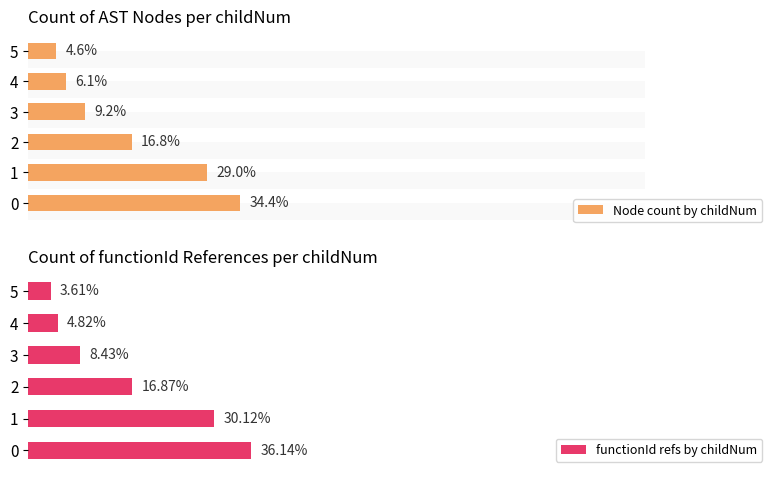

List the labels in order of functionId refs by childNum value, largest first.

0, 1, 2, 3, 4, 5